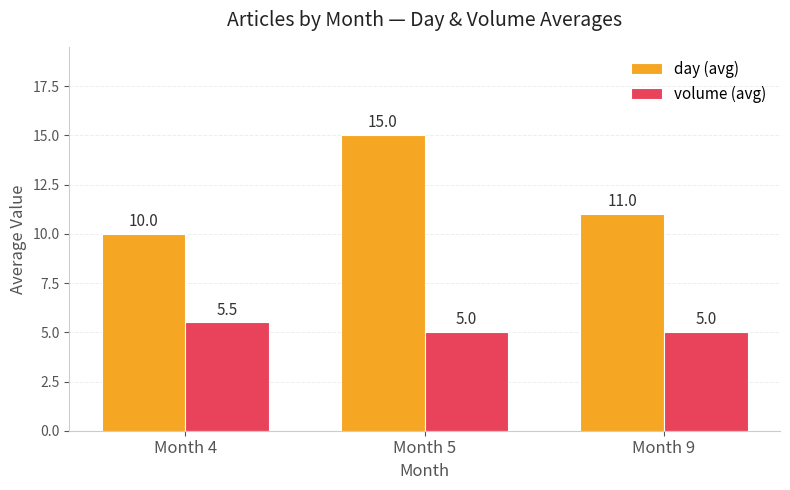

What is the approximate value of volume (avg) at Month 9?

5.0